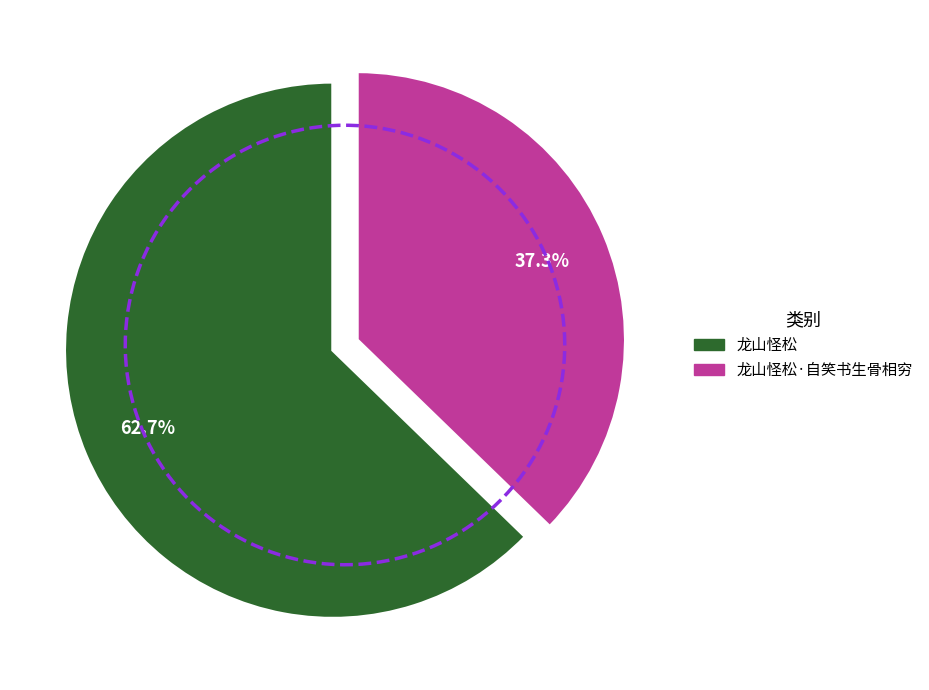

To the nearest percent, what percentage of the pie is 龙山怪松?

63%